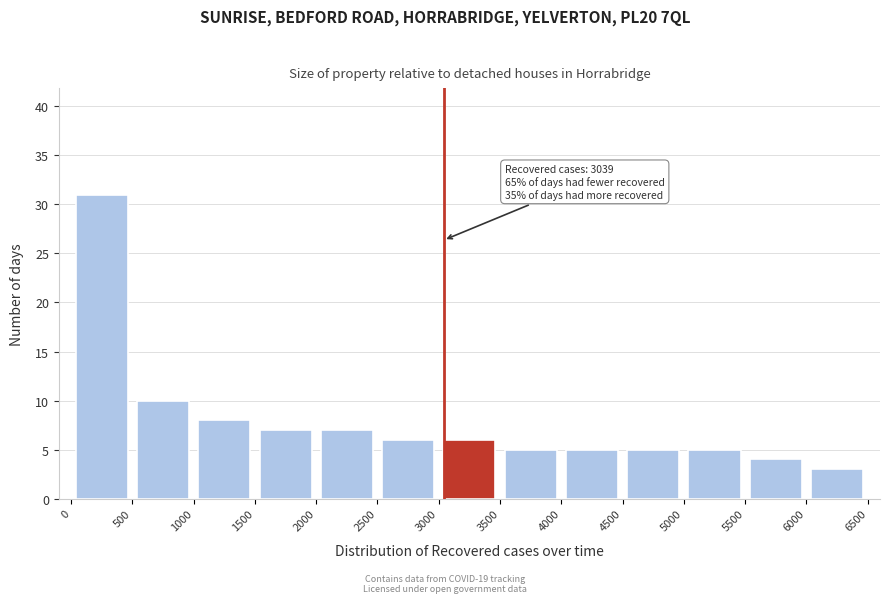

Over which range of the x-axis is the bar tallest?

0 to 500